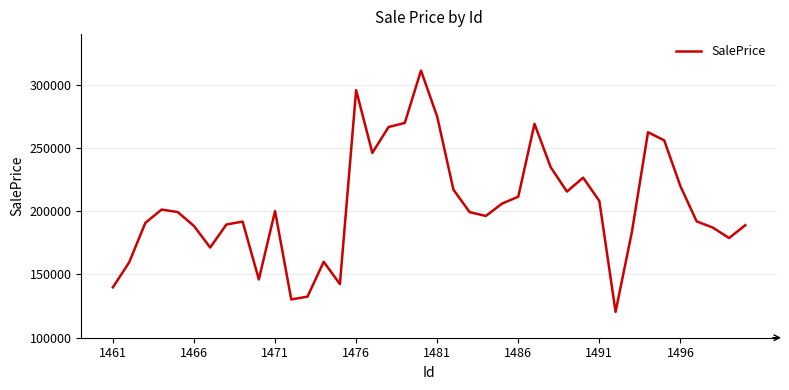

What is the smallest value displayed?

120458.6